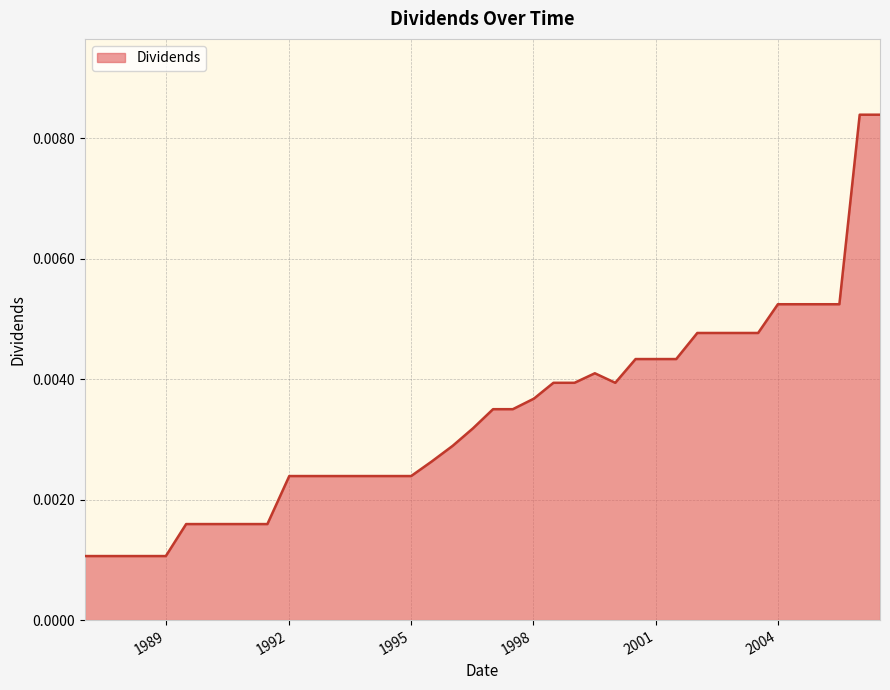

How many lines are shown in the chart?

1